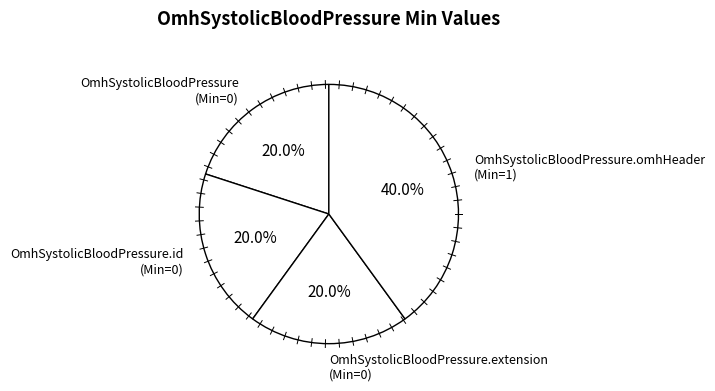

Between OmhSystolicBloodPressure.omhHeader (Min=1) and OmhSystolicBloodPressure.id (Min=0), which is larger?

OmhSystolicBloodPressure.omhHeader (Min=1)